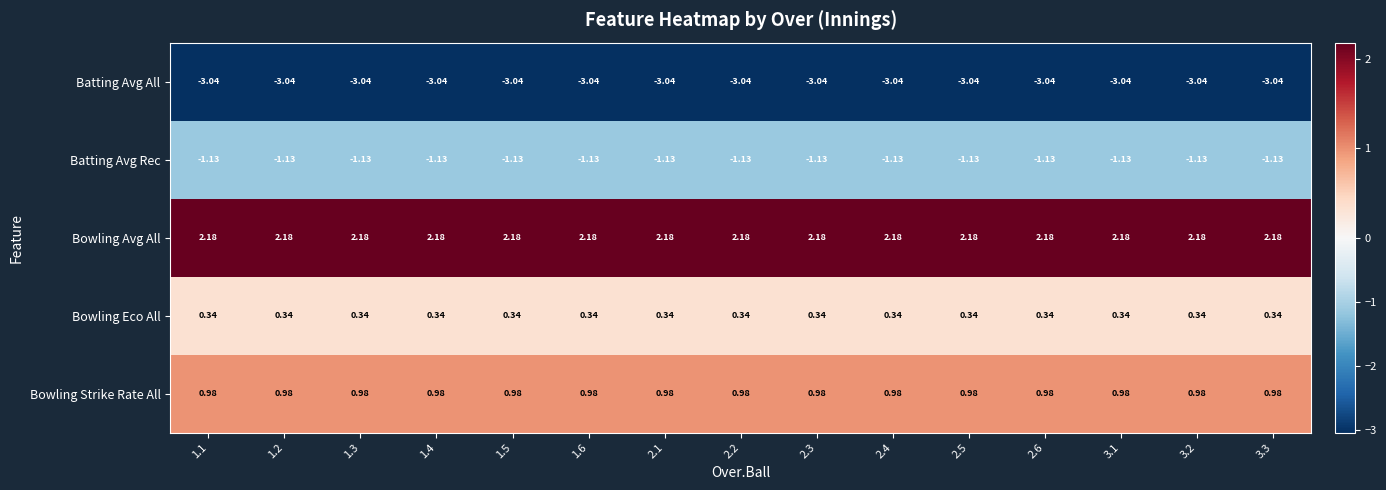

Which series has the largest total across all categories?

Bowling Avg All